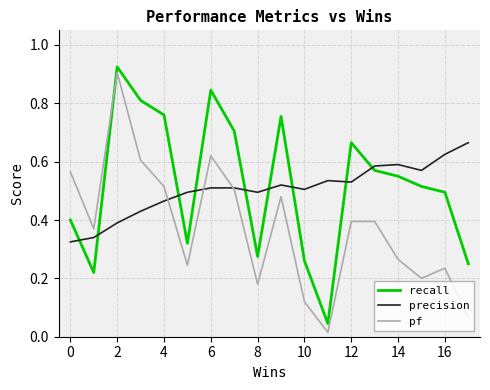

Which series has the largest range (max minus min)?

pf